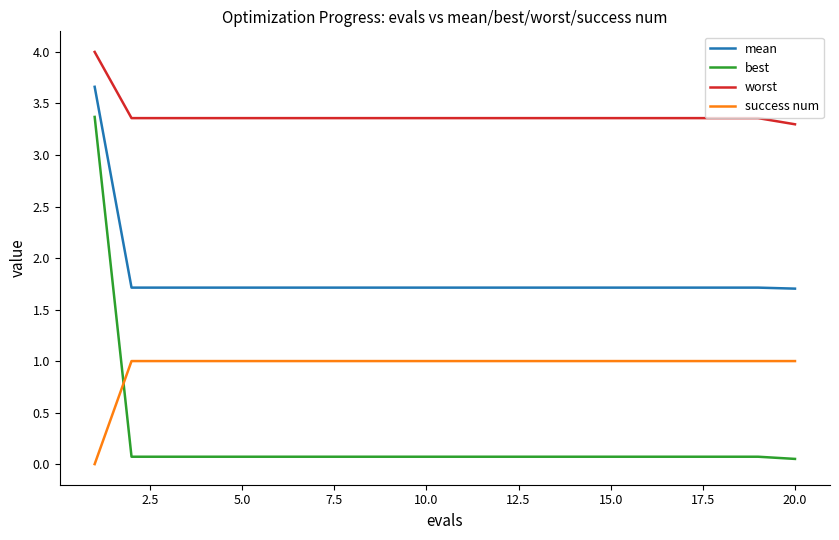

Is this an area chart (filled region under the line)?

No